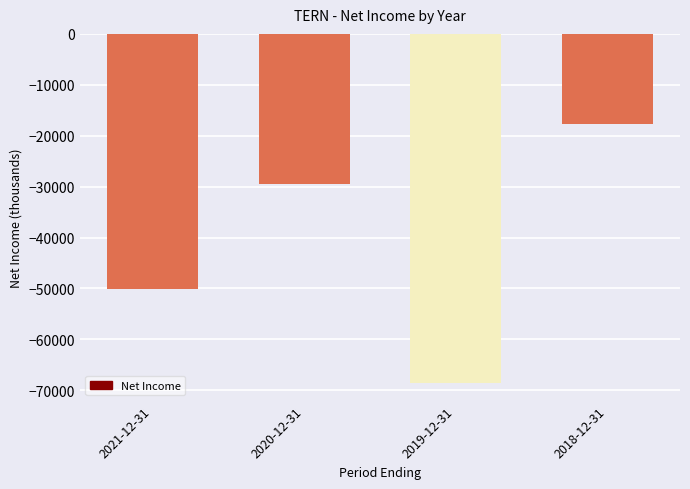

What is the label of the 4th bar from the right?

2021-12-31